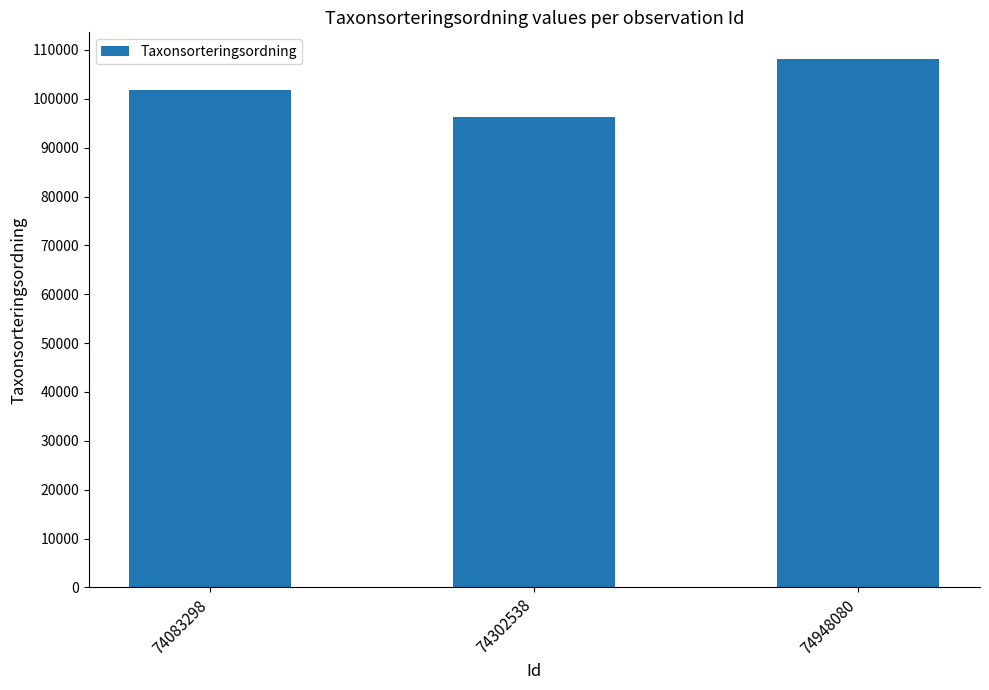

Which has a higher value, 74948080 or 74302538?

74948080